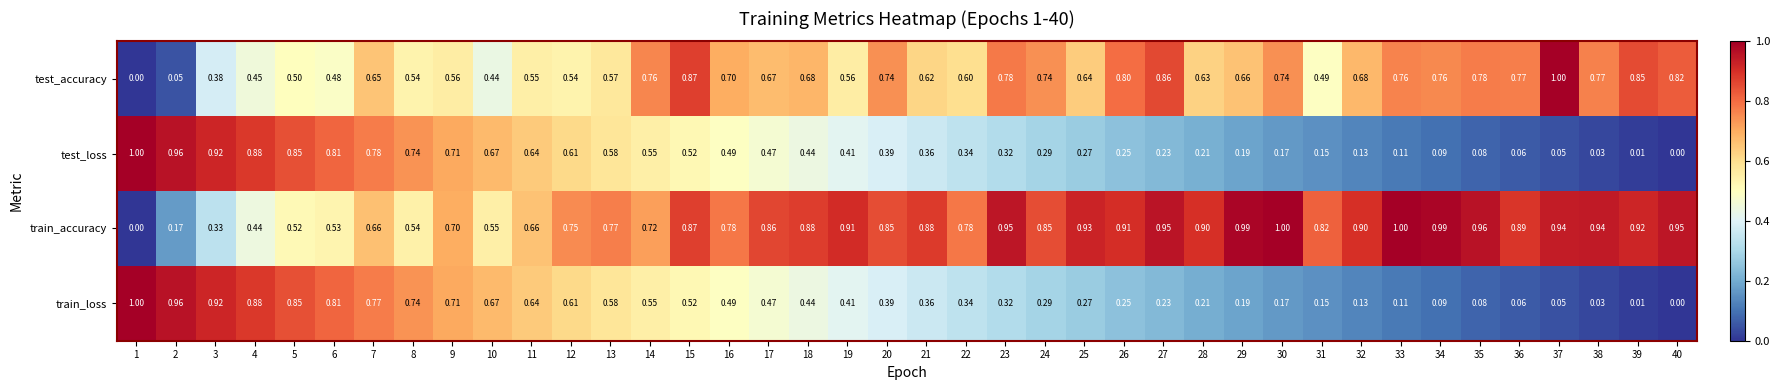

Which series changed the most between 10 and 21?

train_accuracy